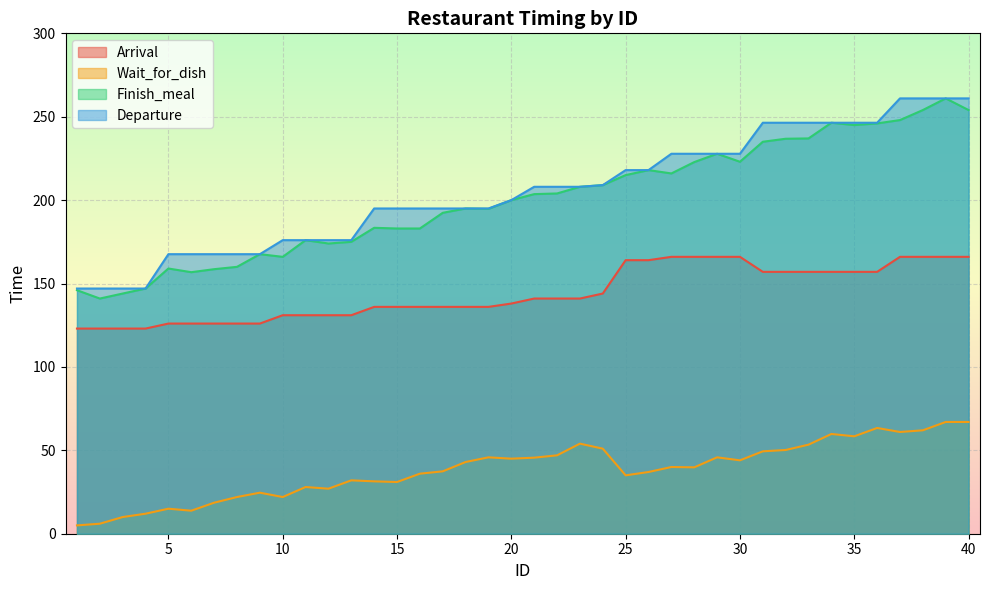

True or false: Wait_for_dish and Finish_meal cross at least once.

False